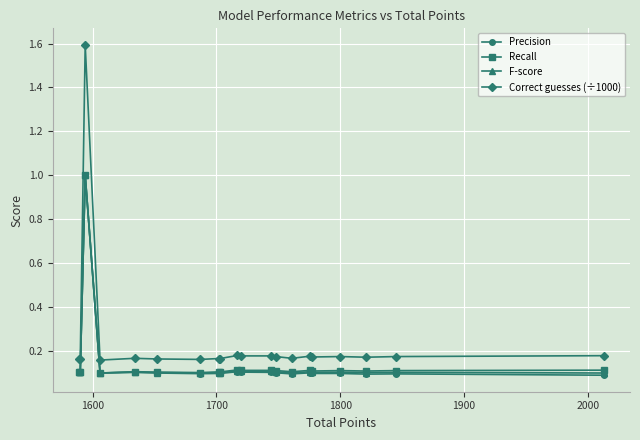

Which series has the largest range (max minus min)?

Correct guesses (÷1000)